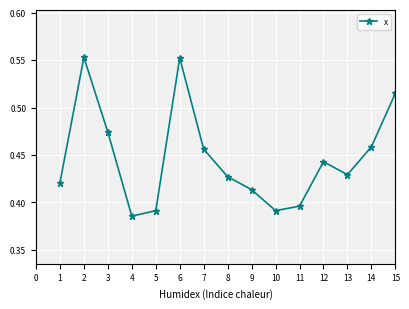

Which label corresponds to the smallest value in the chart?

4